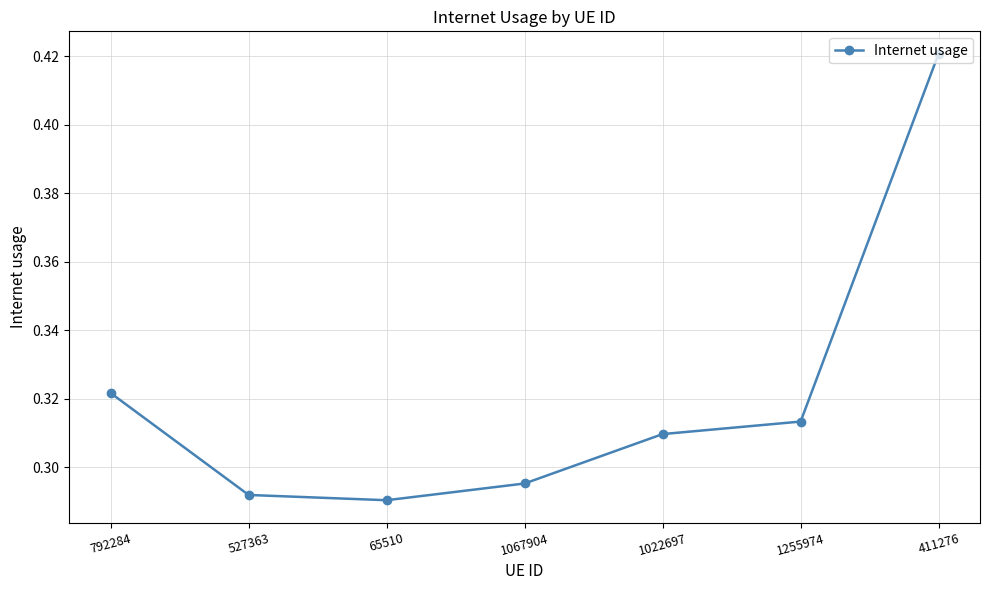

What is the label of the 3rd point from the right?

1022697